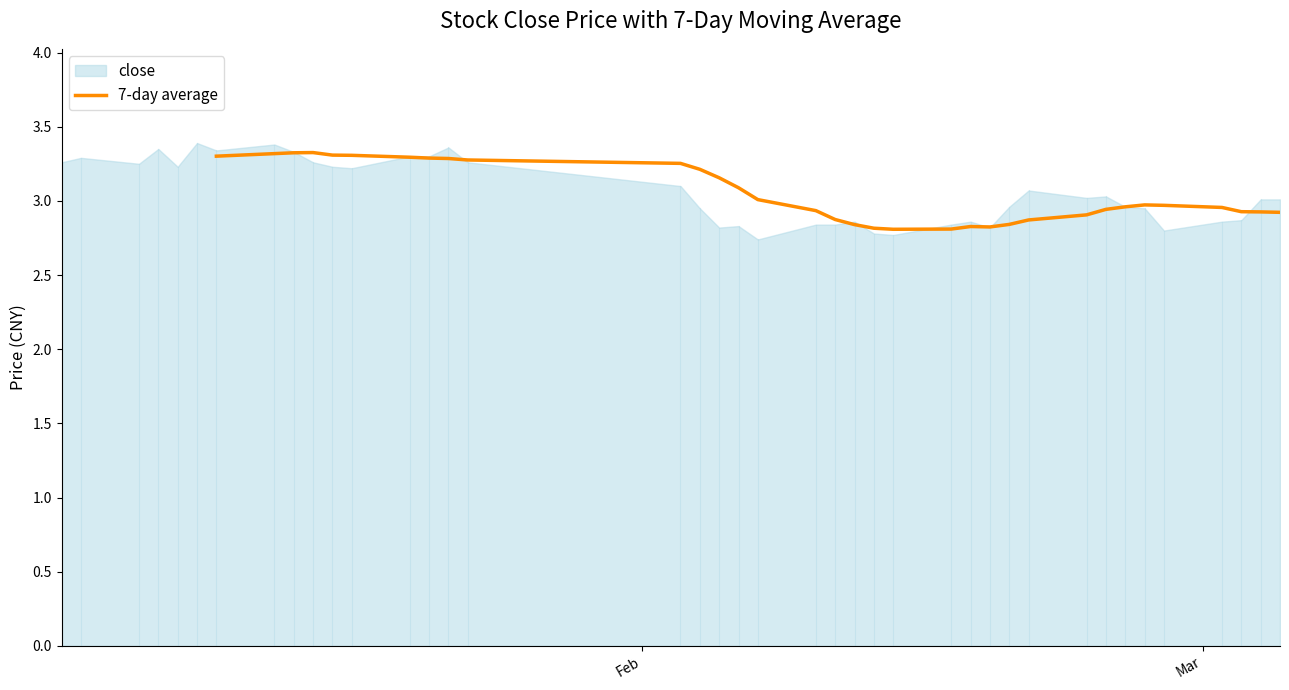

Reading right to left, transcribe all the data shown in this chart.

2.9	2.9	2.9	3.0	3.0	3.0	3.0	2.9	2.9	2.9	2.8	2.8	2.8	2.8	2.8	2.8	2.8	2.9	2.9	3.0	3.1	3.2	3.2	3.3	3.3	3.3	3.3	3.3	3.3	3.3	3.3	3.3	3.3	3.3